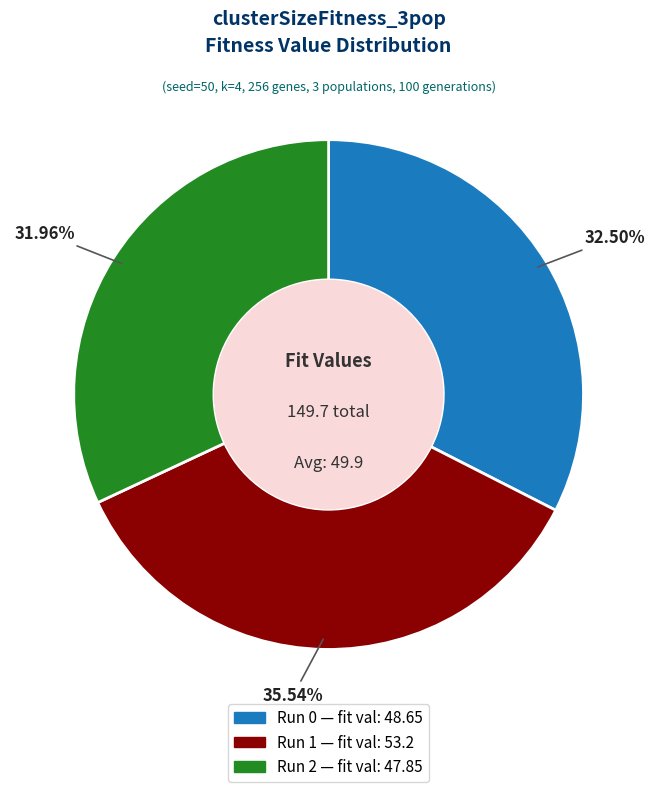

How many slices are in this pie chart?

3